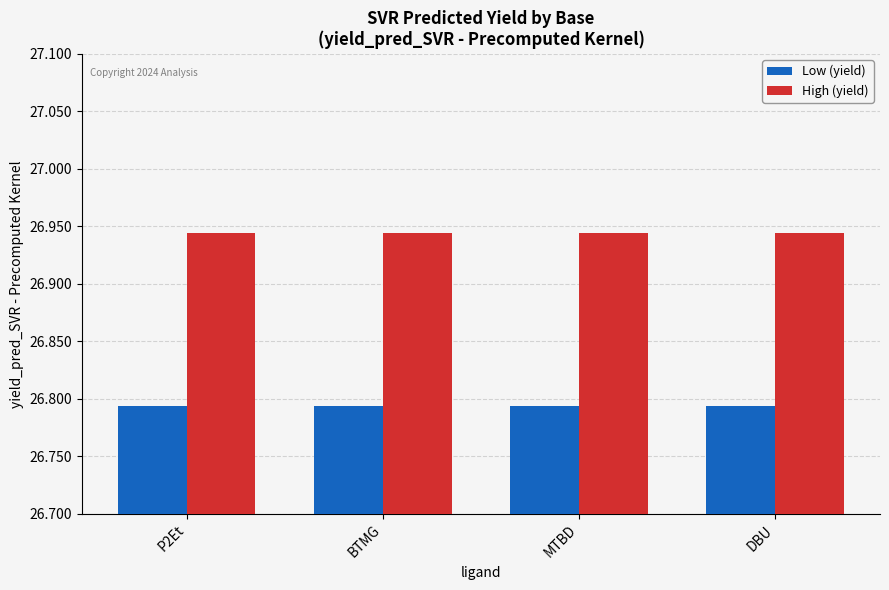

What is the label of the 2nd bar from the left?

BTMG